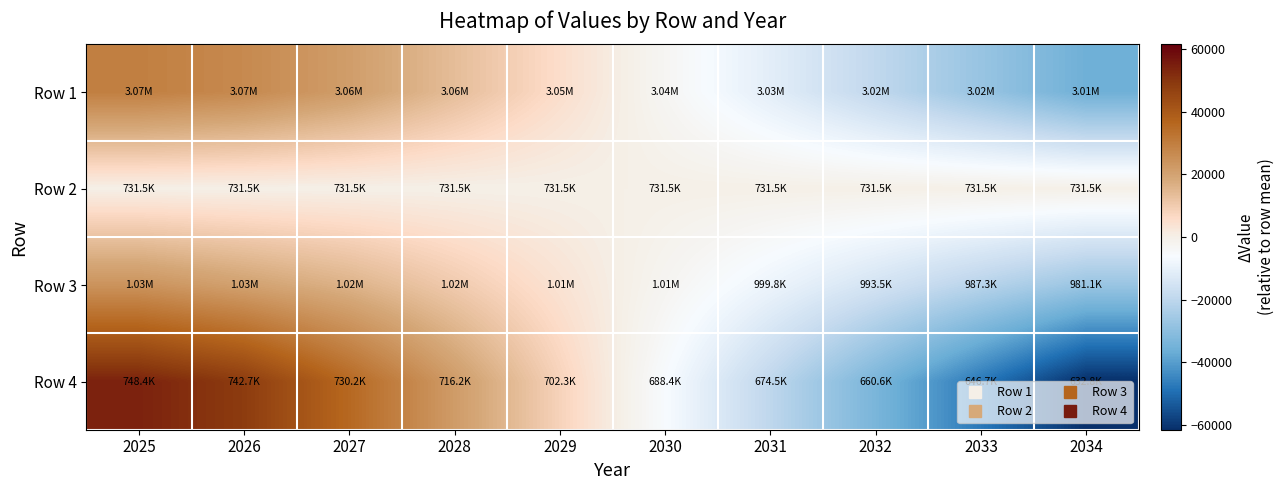

Reading left to right, what are all the values shown in this chart?

Row 1: 2025=29559.5	2026=26876.1	2027=21483.5	2028=13508.0	2029=5294.9	2030=-2918.2	2031=-11131.3	2032=-19344.4	2033=-27557.5	2034=-35770.6
Row 2: 2025=0.0	2026=0.0	2027=0.0	2028=0.0	2029=0.0	2030=0.0	2031=0.0	2032=0.0	2033=0.0	2034=0.0
Row 3: 2025=24161.9	2026=20315.5	2027=16050.8	2028=10056.6	2029=3822.1	2030=-2412.4	2031=-8646.9	2032=-14881.4	2033=-21115.9	2034=-27350.4
Row 4: 2025=54107.9	2026=48460.6	2027=35871.4	2028=21959.3	2029=8047.1	2030=-5865.0	2031=-19777.1	2032=-33689.3	2033=-47601.4	2034=-61513.5